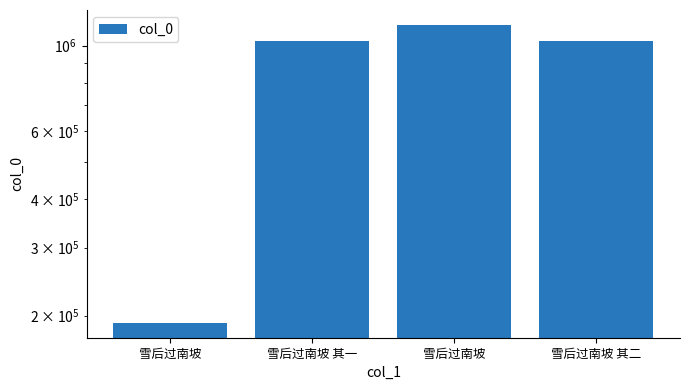

What is the label of the 1st bar from the left?

雪后过南坡